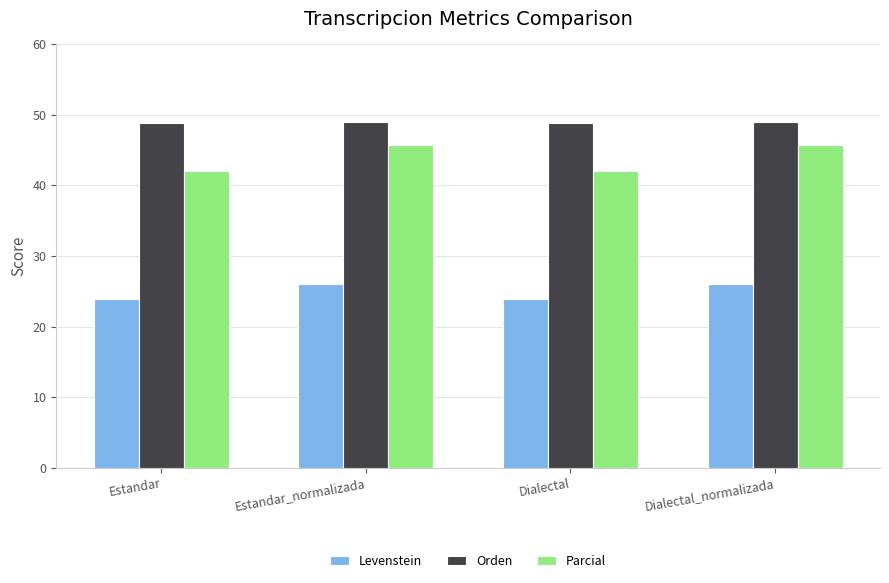

How many groups of bars are there?

4